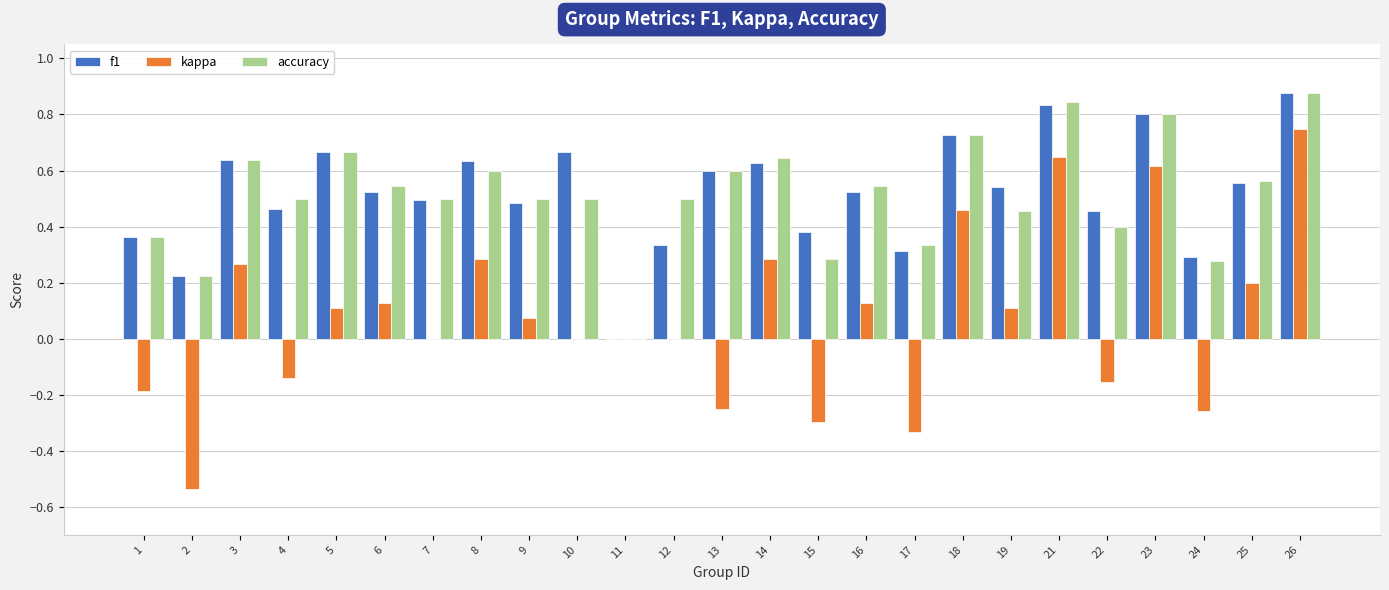

The accuracy series shows 0.8 at 23. True or false?

True